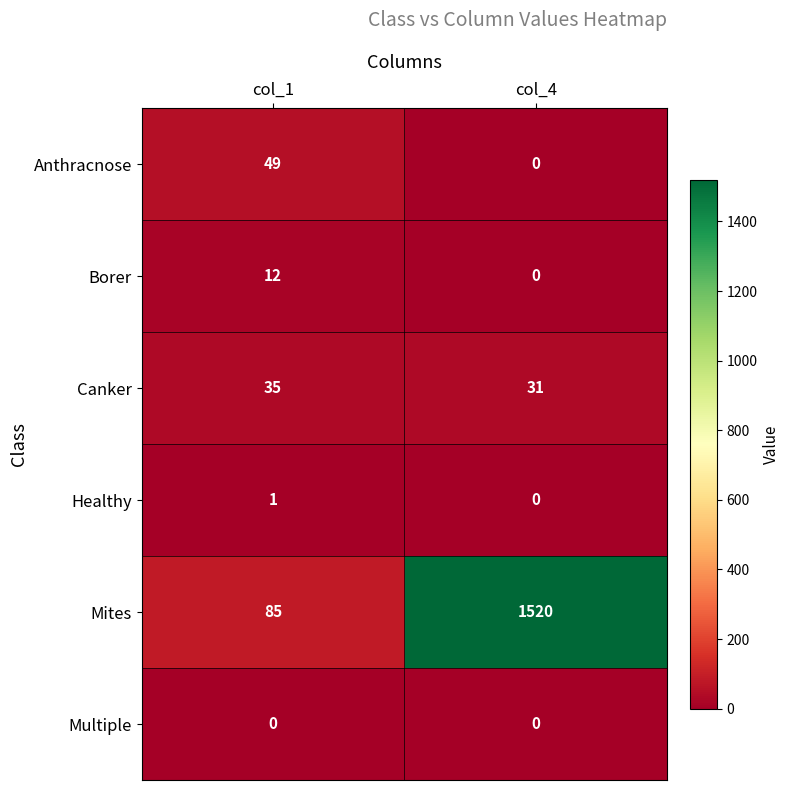

At which label is Anthracnose closest to 24?

col_4